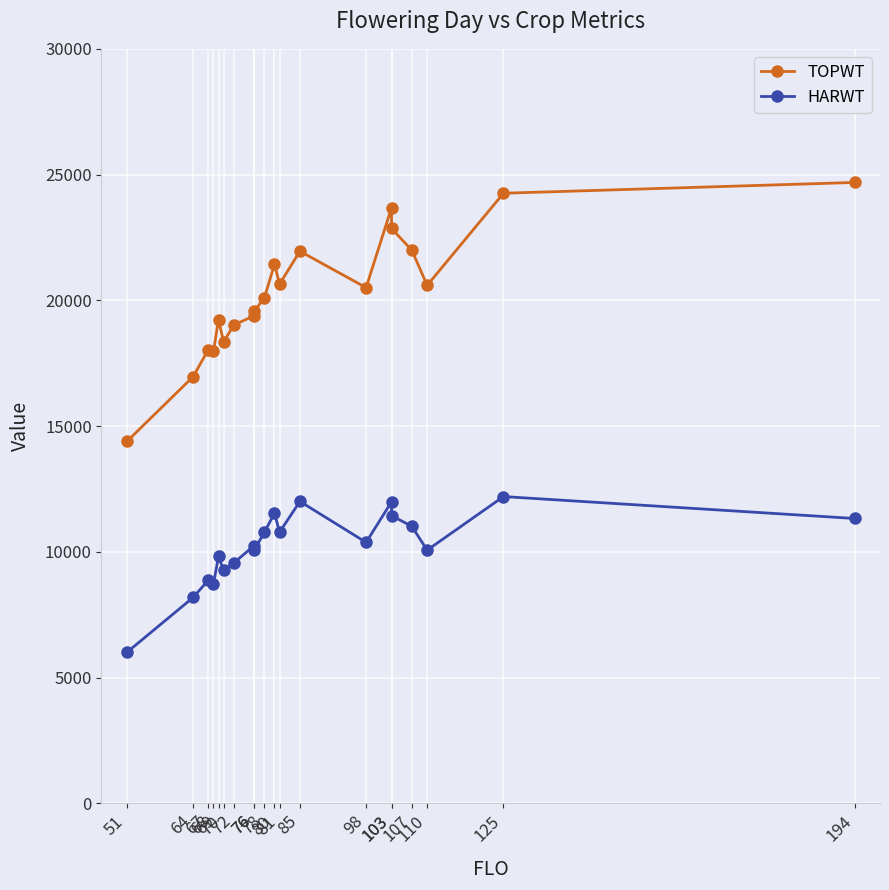

The value of TOPWT at 107 is 21993. True or false?

True